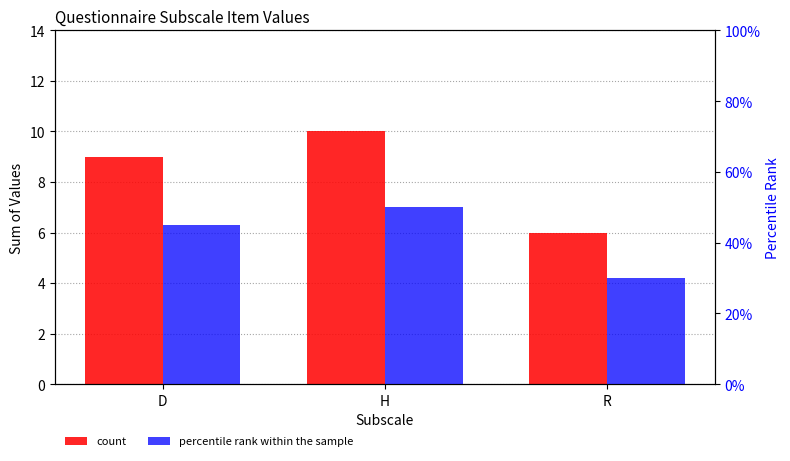

Reading left to right, list all the values displayed in this chart.

count: D=9.0	H=10.0	R=6.0
percentile rank within the sample: D=0.5	H=0.5	R=0.3